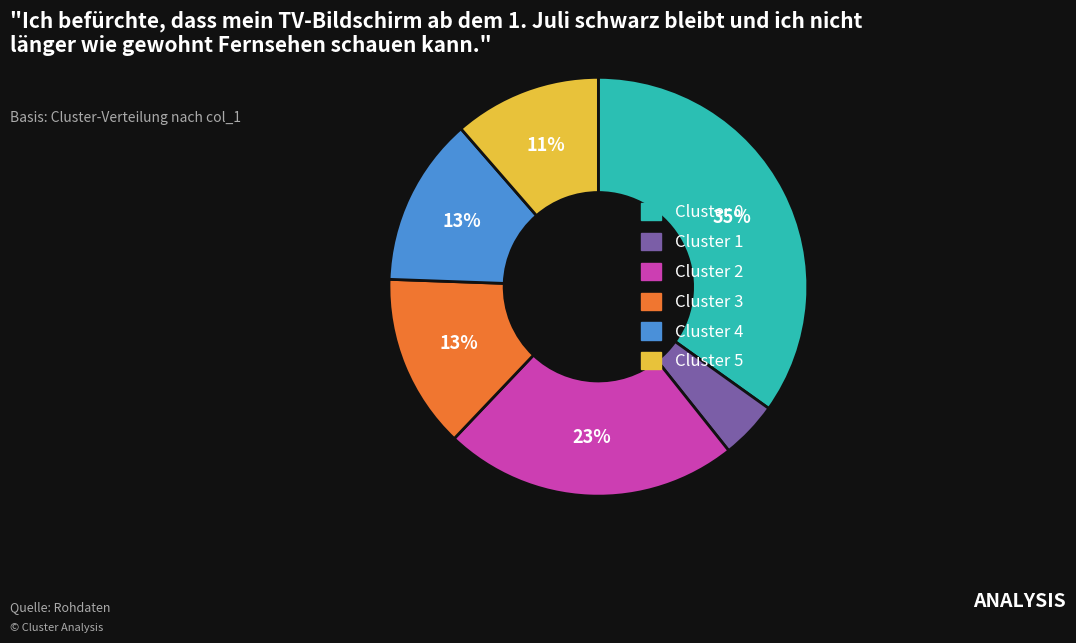

Do Cluster 0 and Cluster 3 together represent more than half of the pie?

No